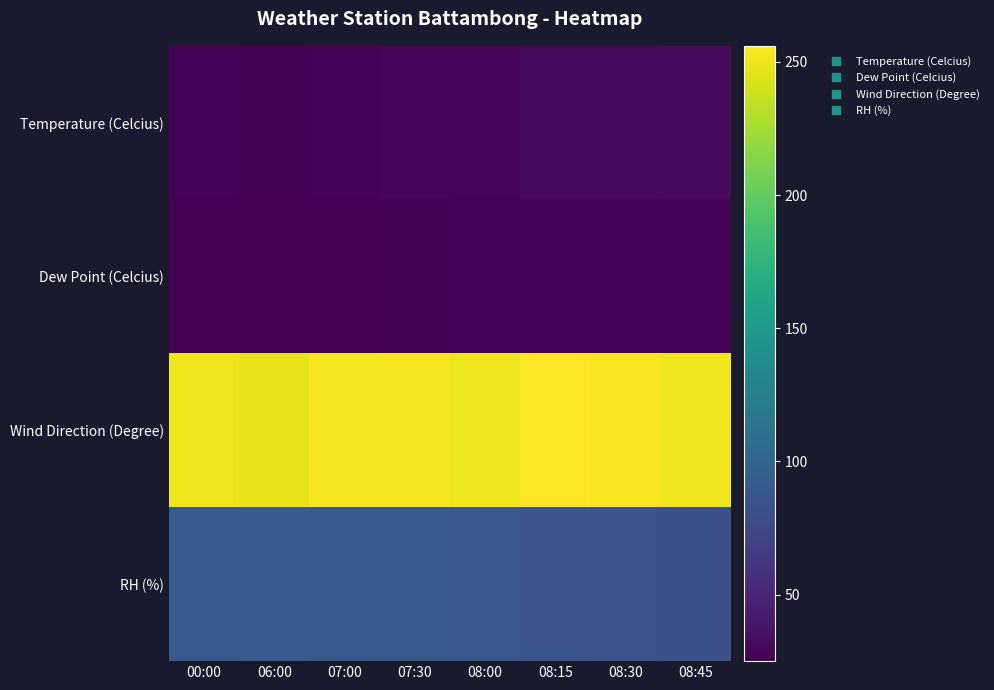

At which category is the sum across all series the highest?

08:15